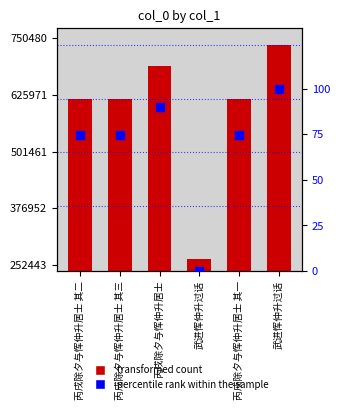

Which series contains the highest Y value?

col_0